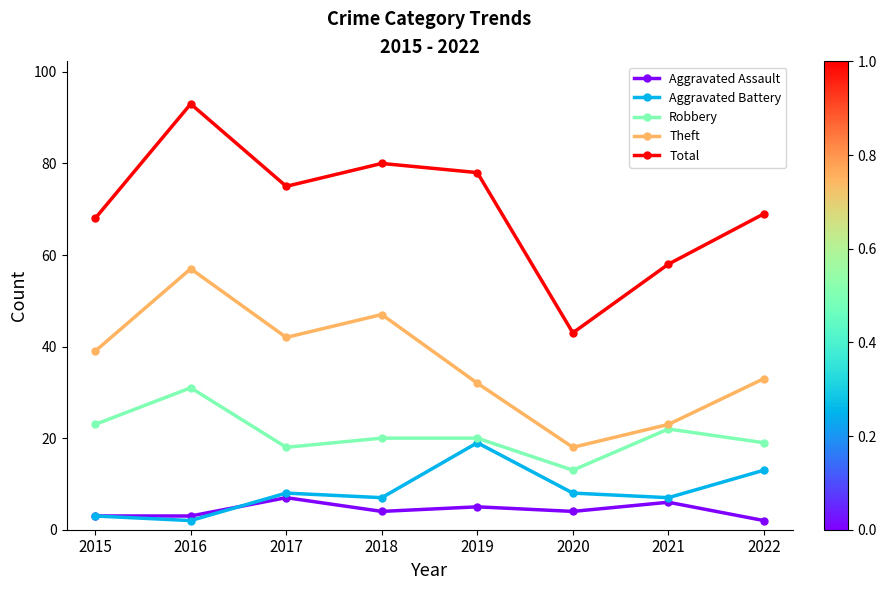

What is the approximate value of Theft at 2018?

47